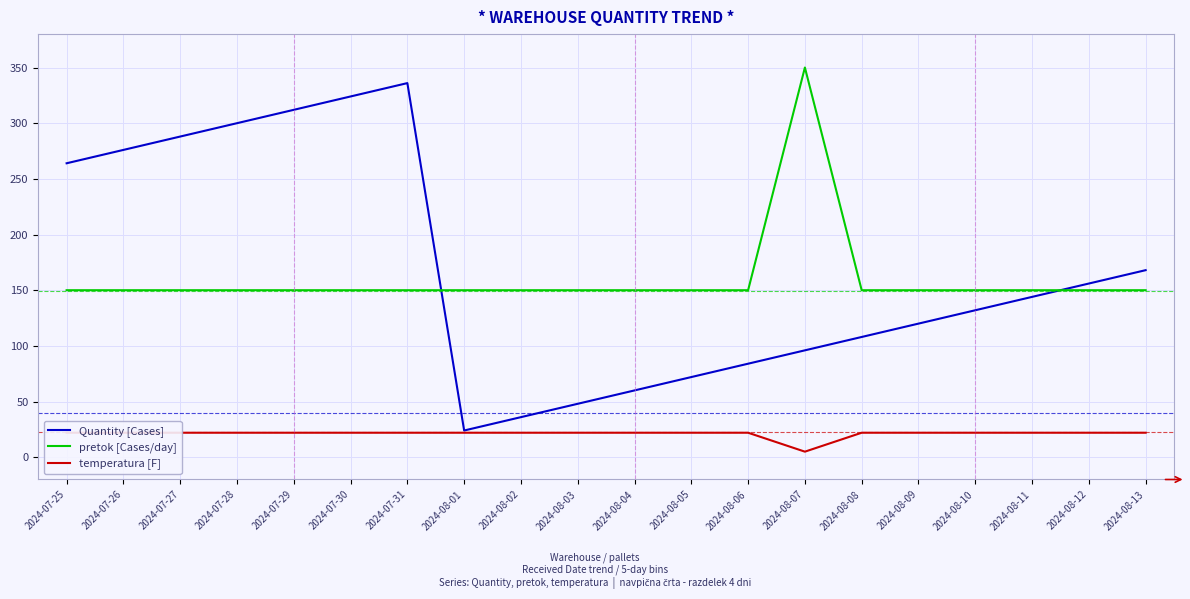

Which series has the largest range (max minus min)?

Quantity [Cases]